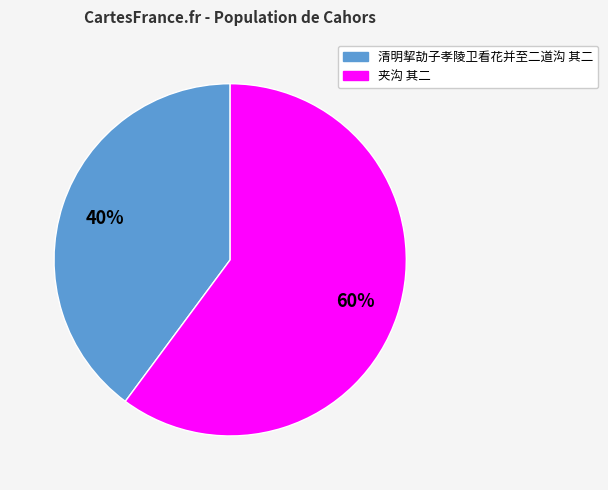

How many slices are in this pie chart?

2